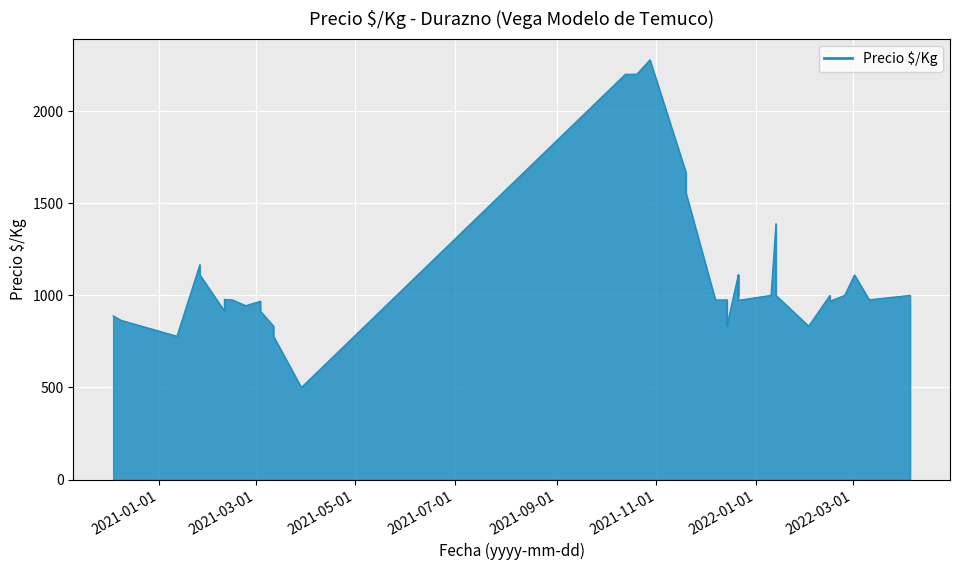

True or false: the data shows 2625 at 2021-11-19.

False